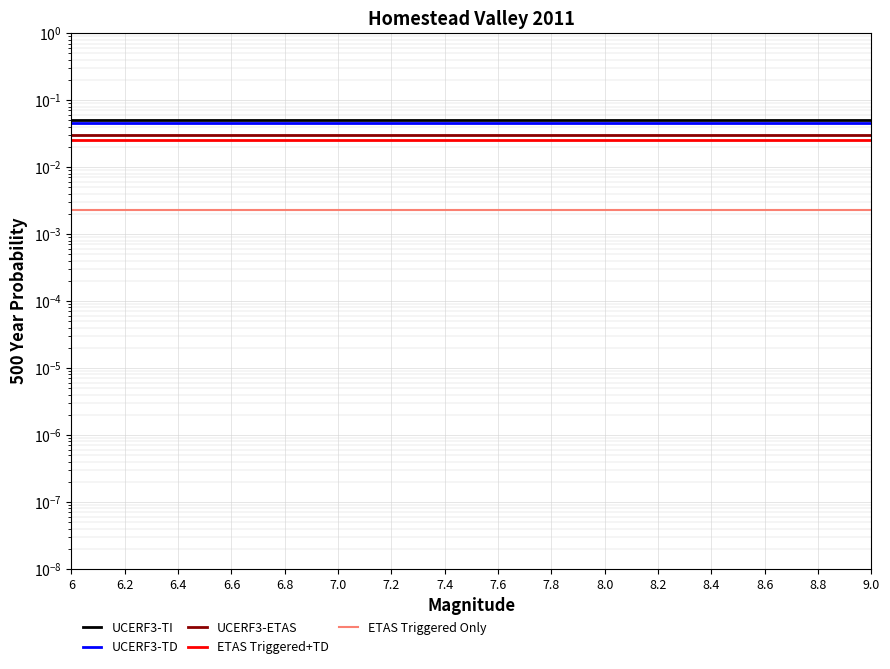

Which category has the highest value across all series?

6